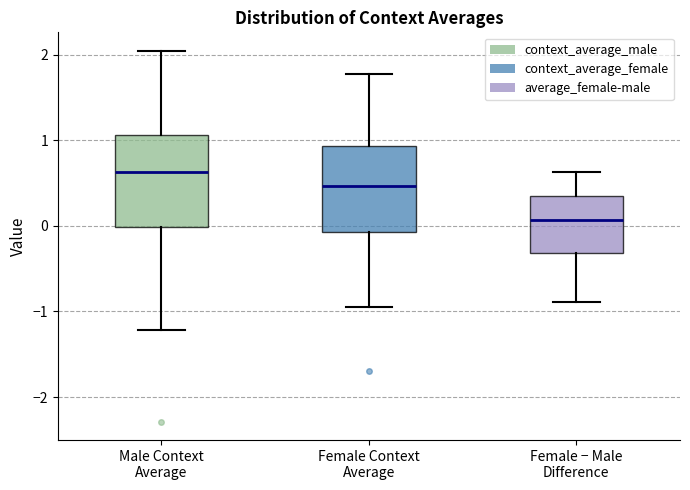

Reading left to right, transcribe this box plot: for each box, give where its median line is, the range the box spans, and where its two whiskers end, as read against the y-axis. The values are not printed on the chart, so give them approximately, as read against the axis.

Male Context Average: median 0.6, box 0.0 to 1.1, whiskers -1.2 to 2.0
Female Context Average: median 0.5, box -0.1 to 0.9, whiskers -0.9 to 1.8
Female − Male Difference: median 0.1, box -0.3 to 0.4, whiskers -0.9 to 0.6